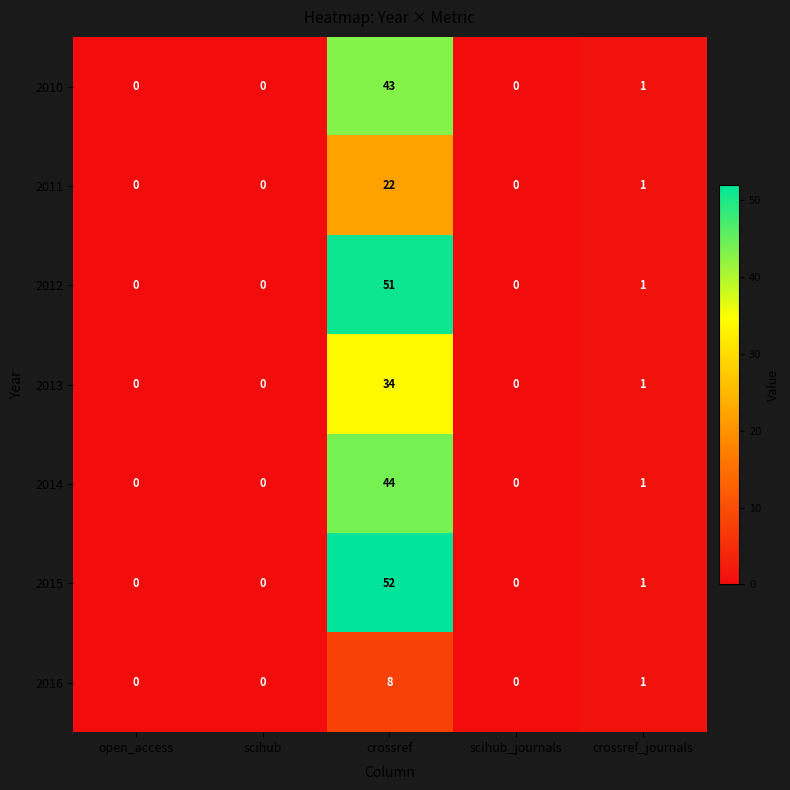

What is the average value of the 2010 series?

9